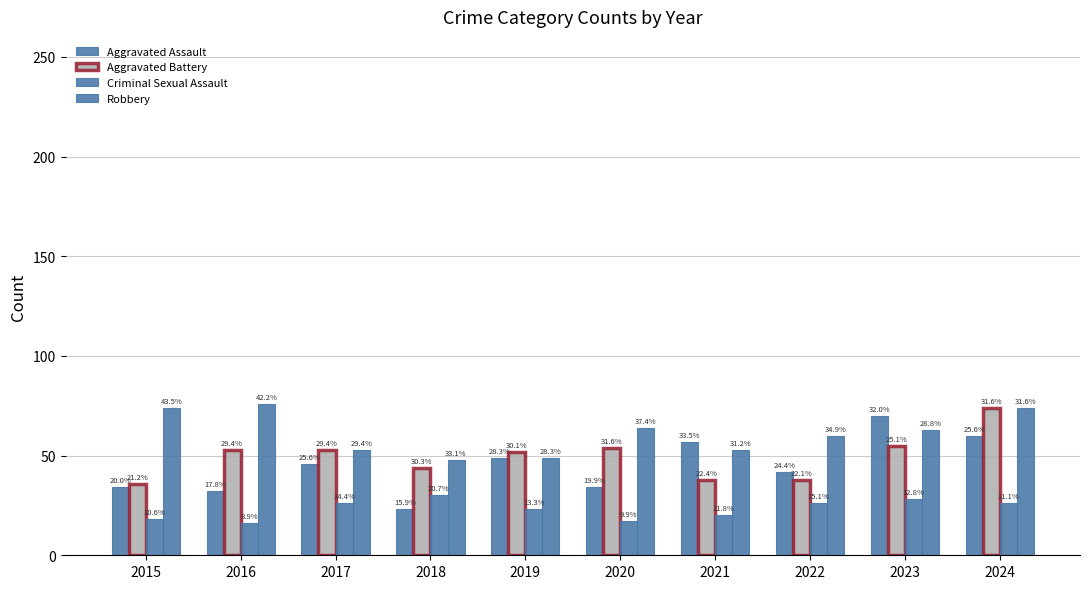

What is the approximate value of Criminal Sexual Assault at 2016, to the nearest 5?

15